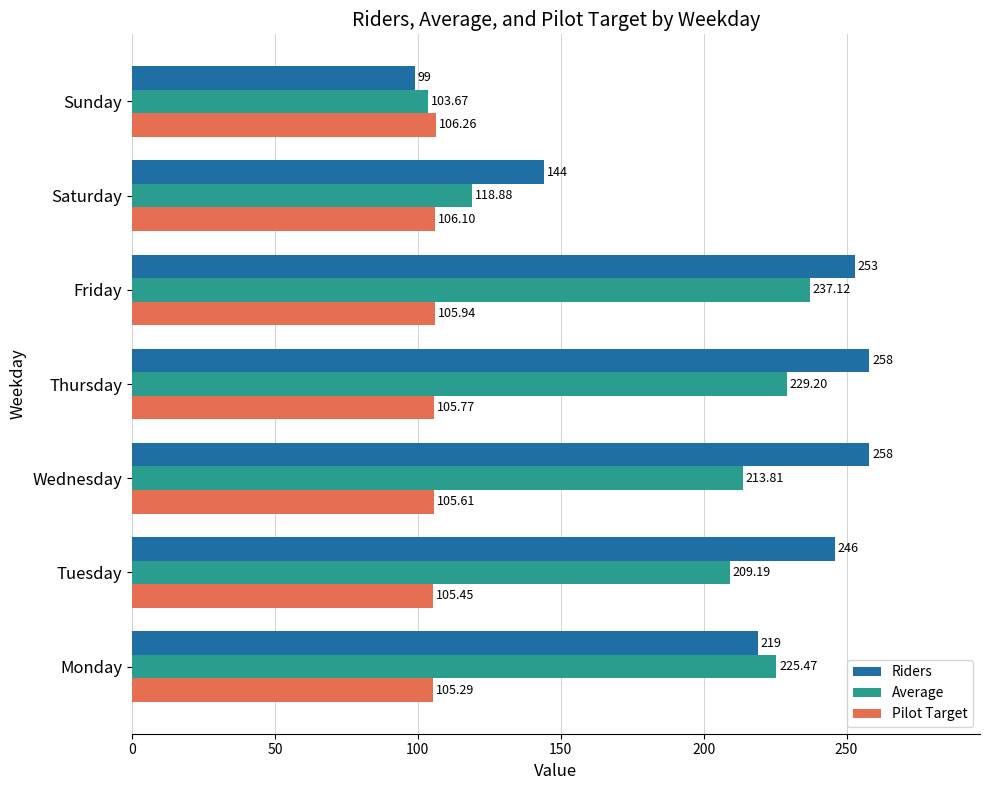

List the series in order of their peak value, lowest first.

Pilot Target, Average, Riders